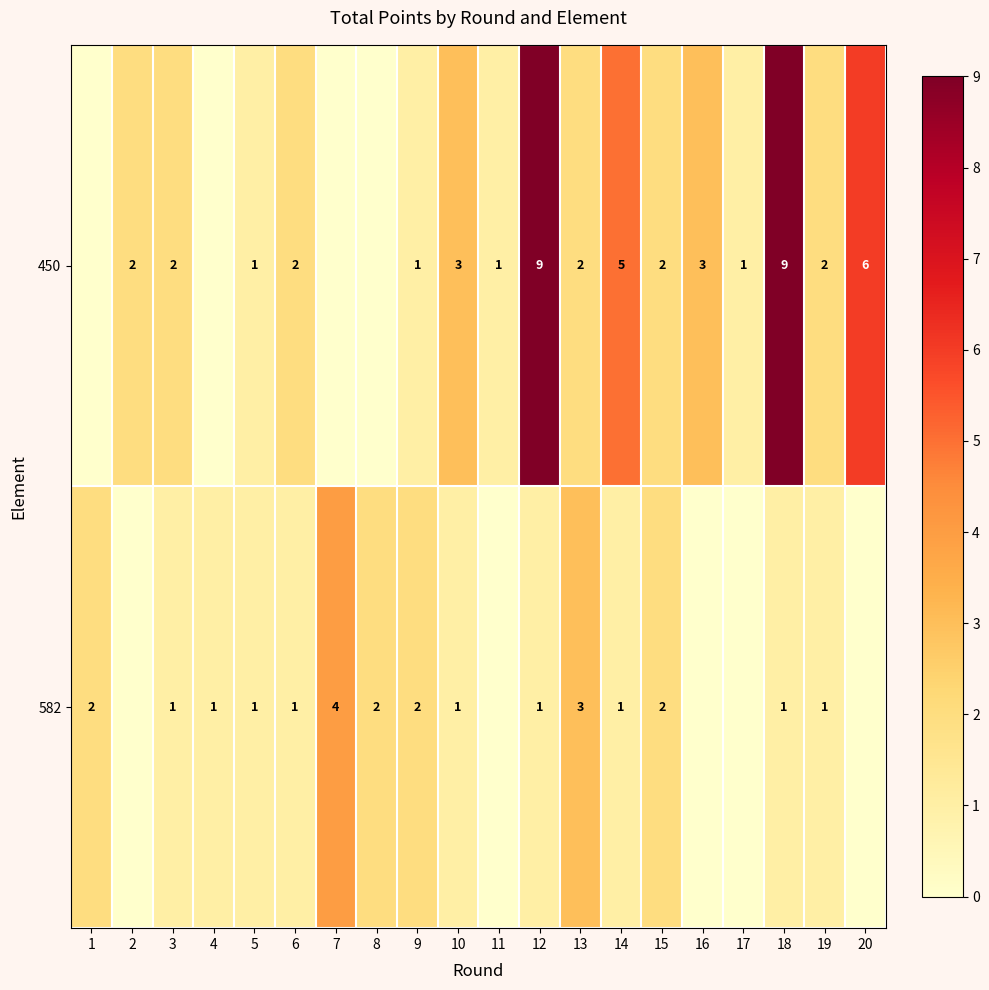

True or false: 450 has a value of 3 at 13.

False